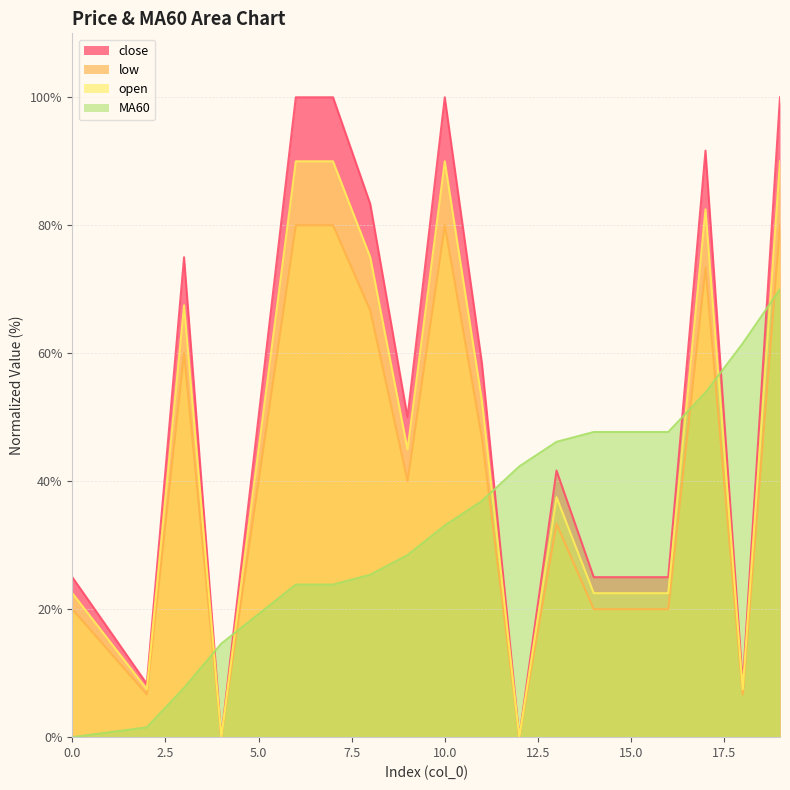

Rank the series by their average value, from highest to lowest.

close, open, low, MA60